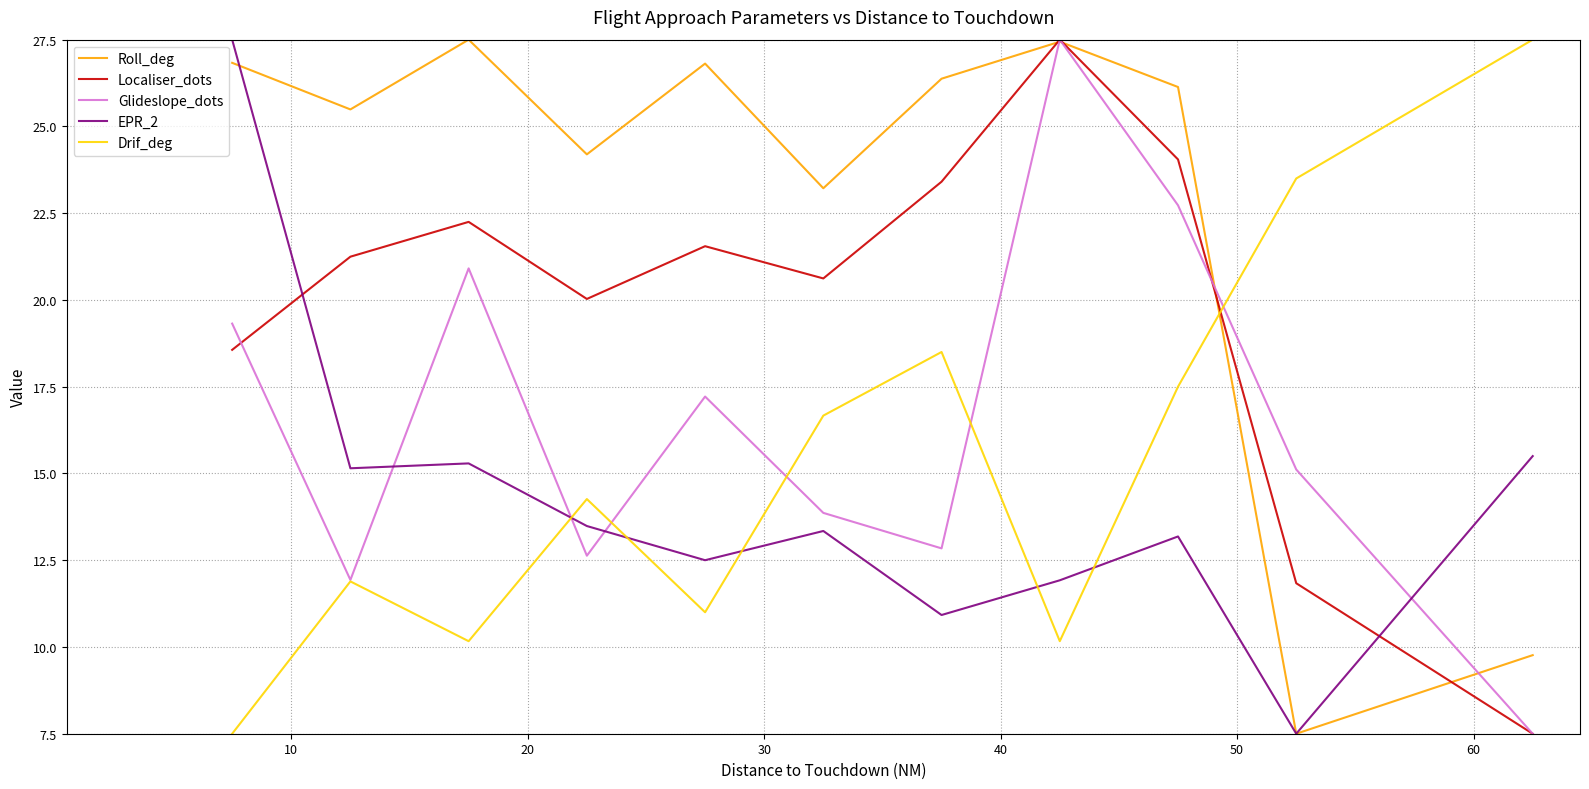

What is the maximum value shown in the chart?

27.5